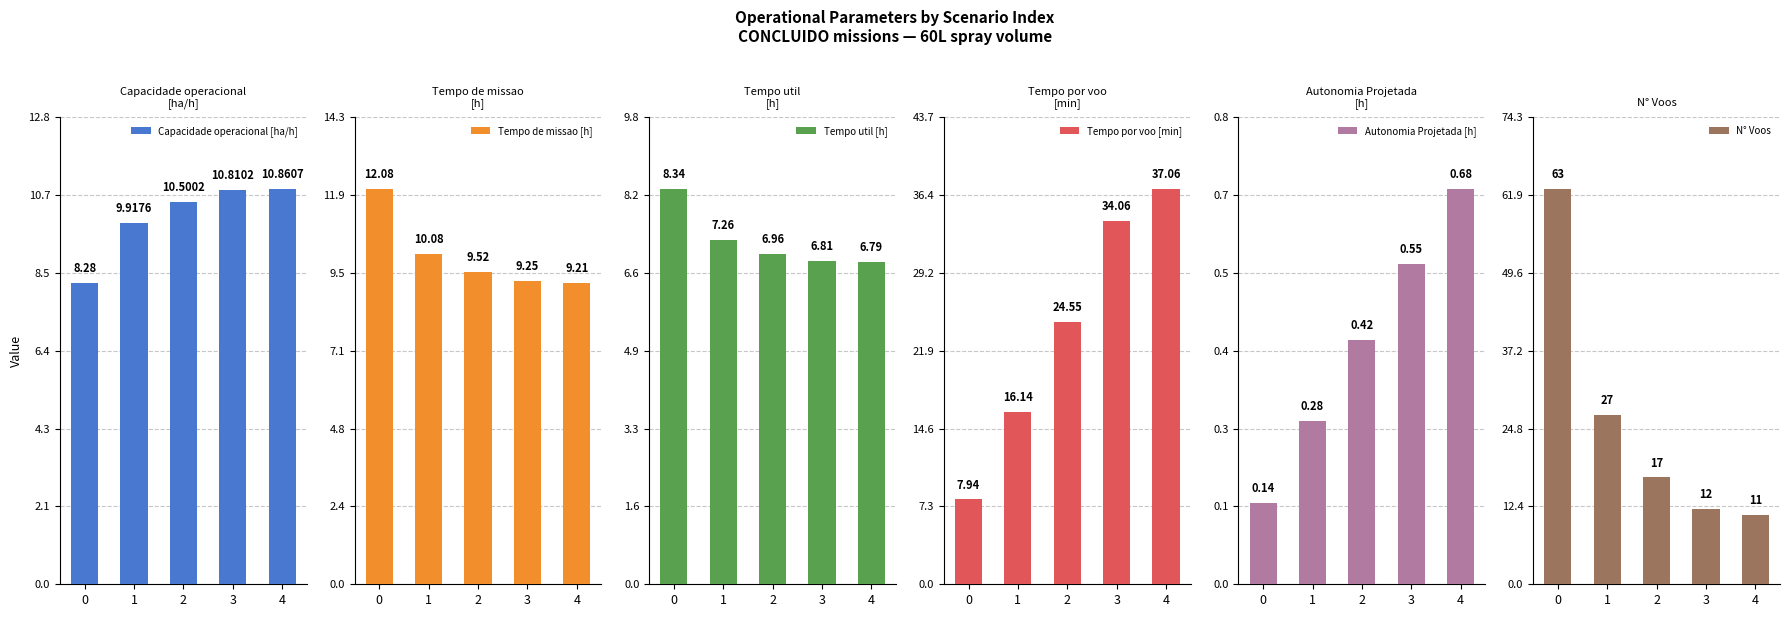

What is the value of the Capacidade operacional [ha/h] bar at the 3rd from the left?

10.5